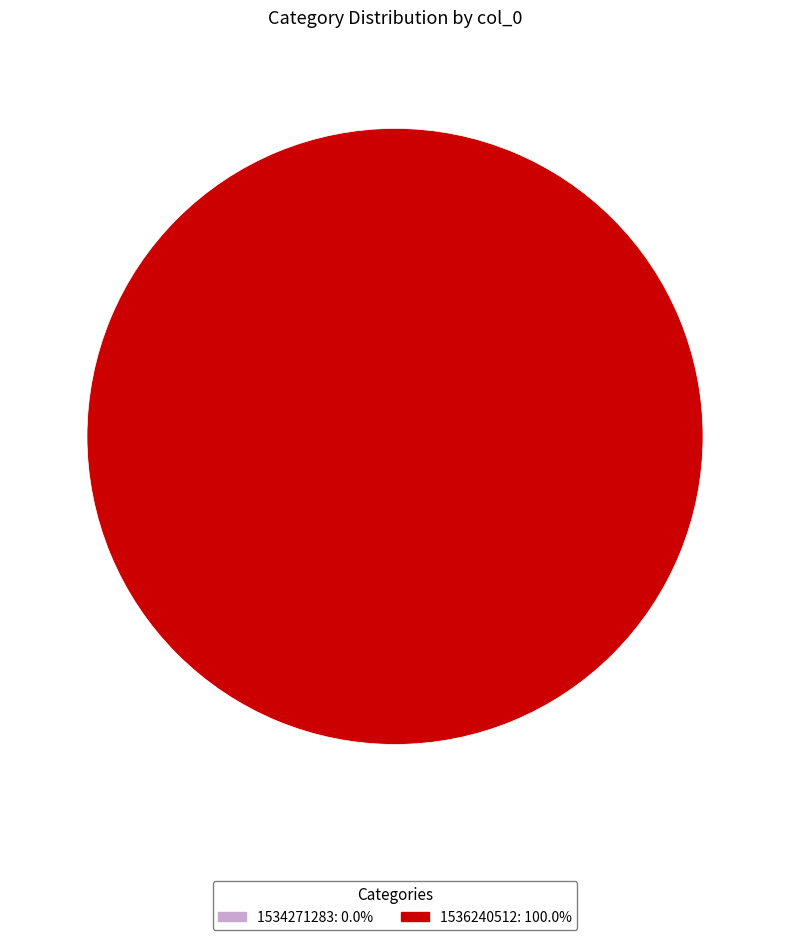

What is the change in value from 1534271283 to 1536240512?

+1